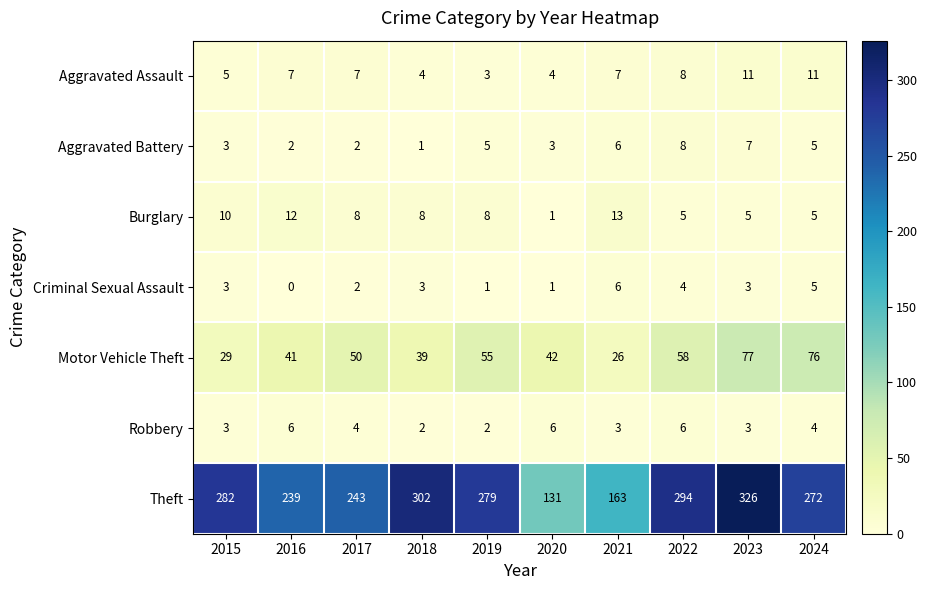

The value of Burglary at 2019 is 8. True or false?

True